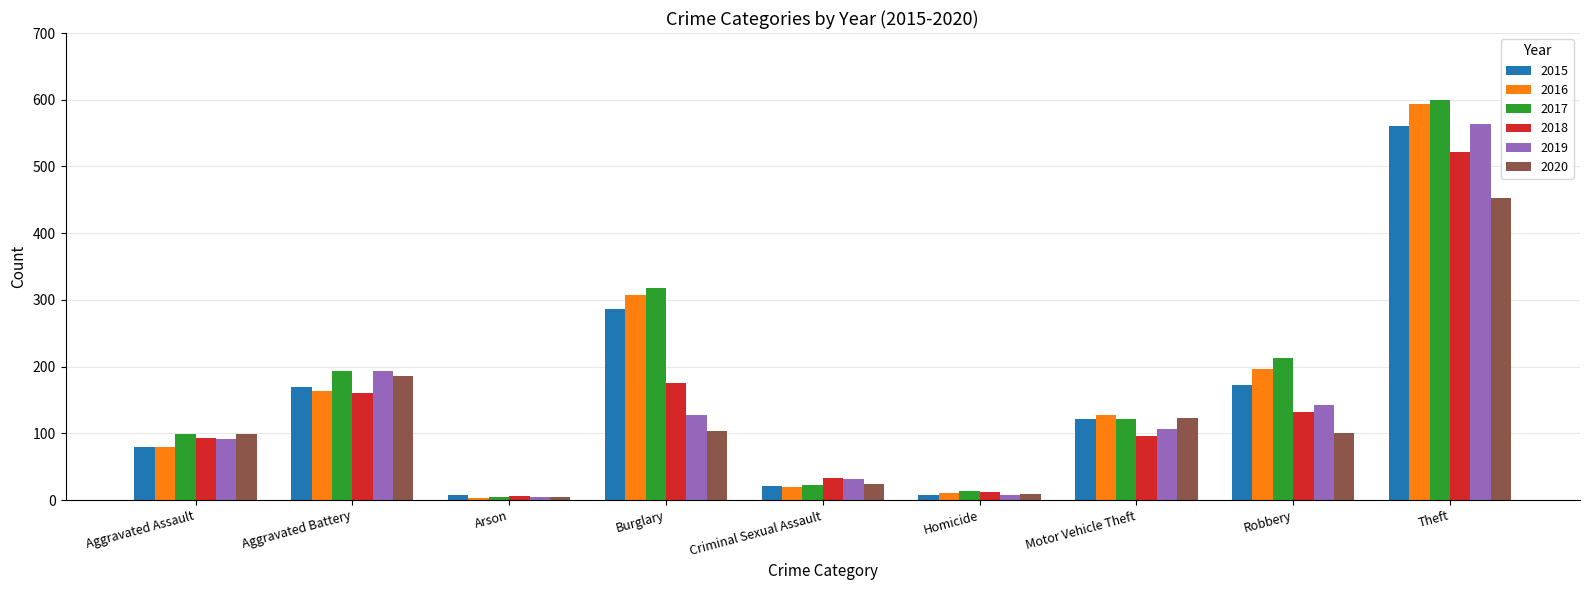

What is the average value of the 2015 series?

158